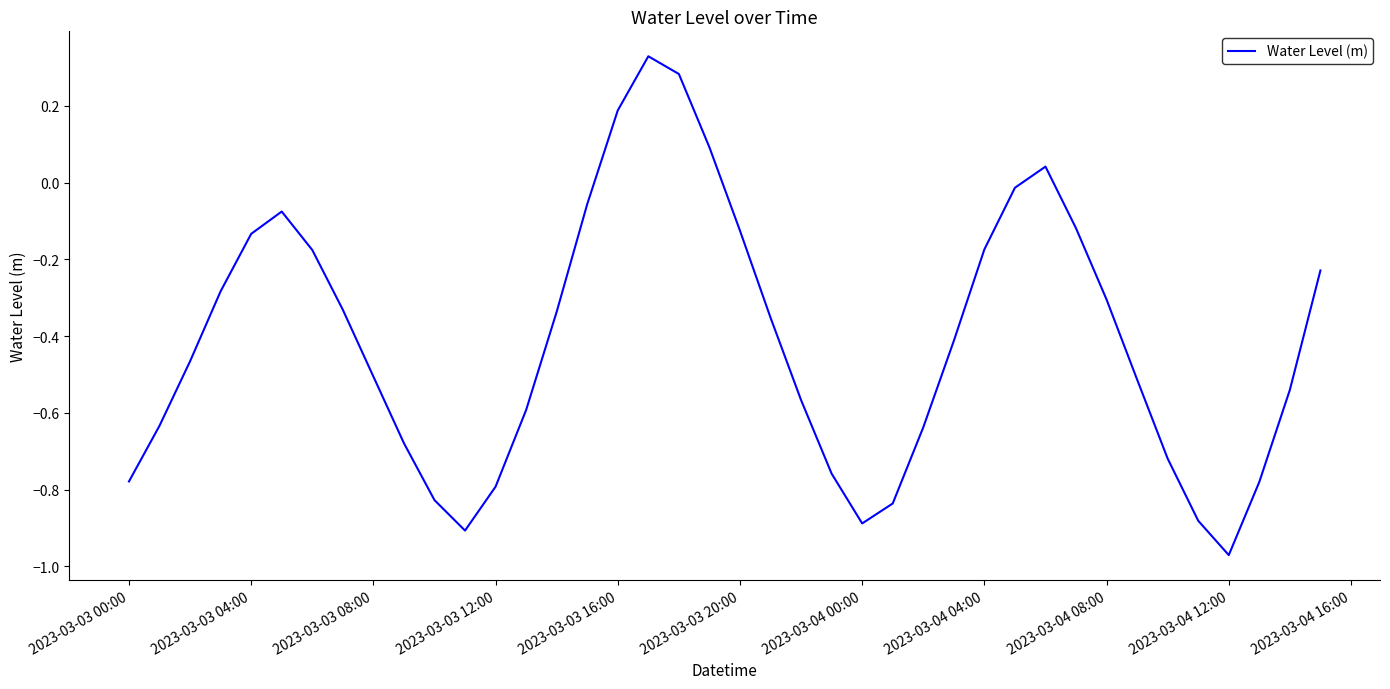

How many lines are shown in the chart?

1